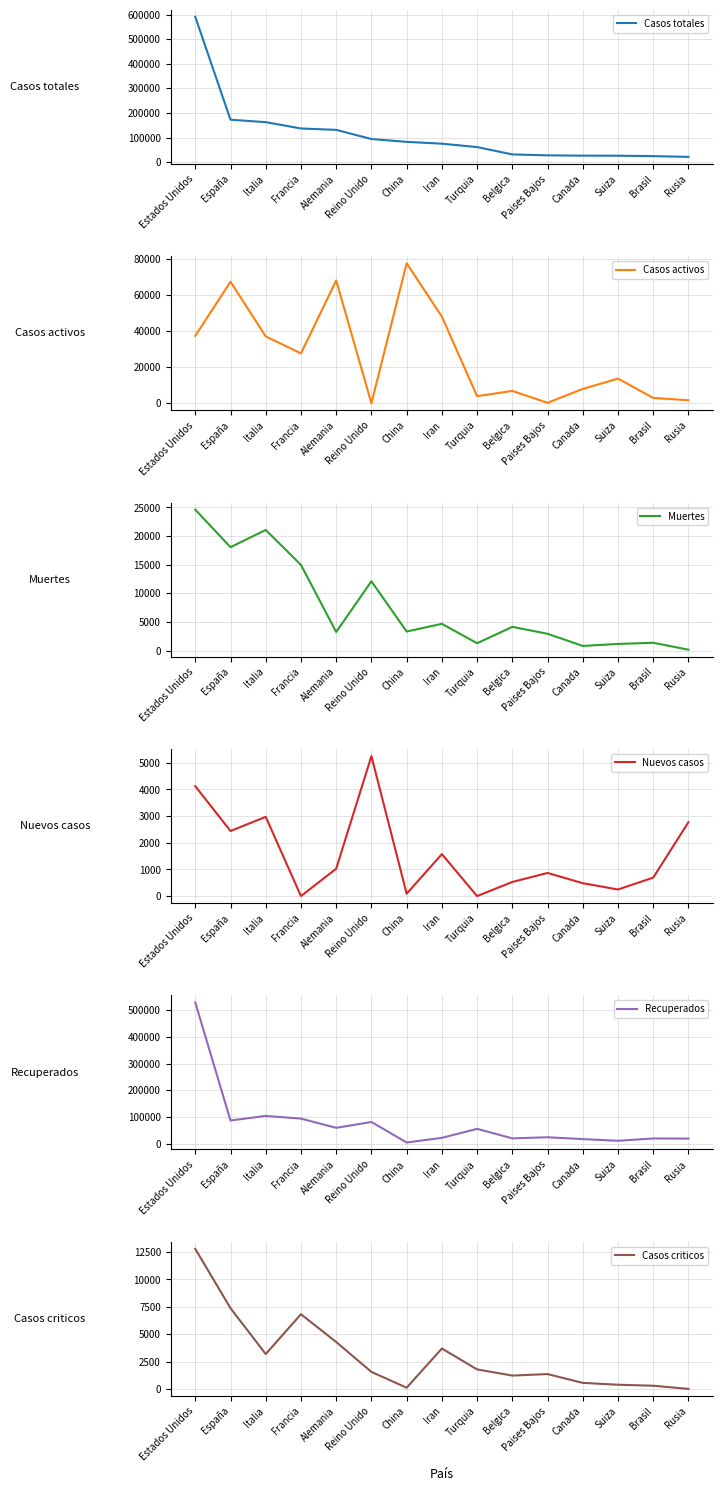

What is the total value across all series at Paises Bajos?

57064